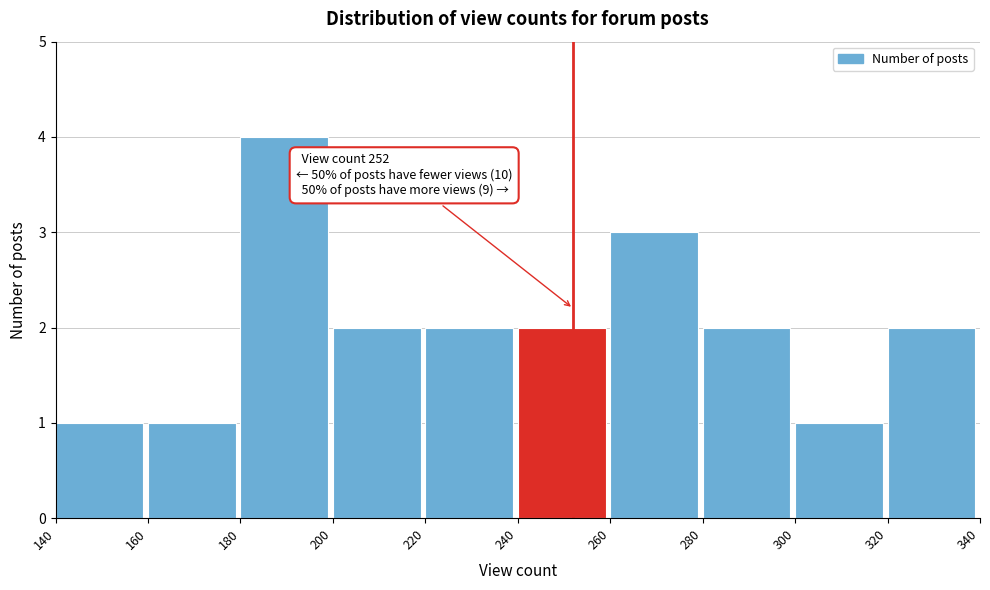

Over which range of the x-axis is the bar tallest?

180 to 200